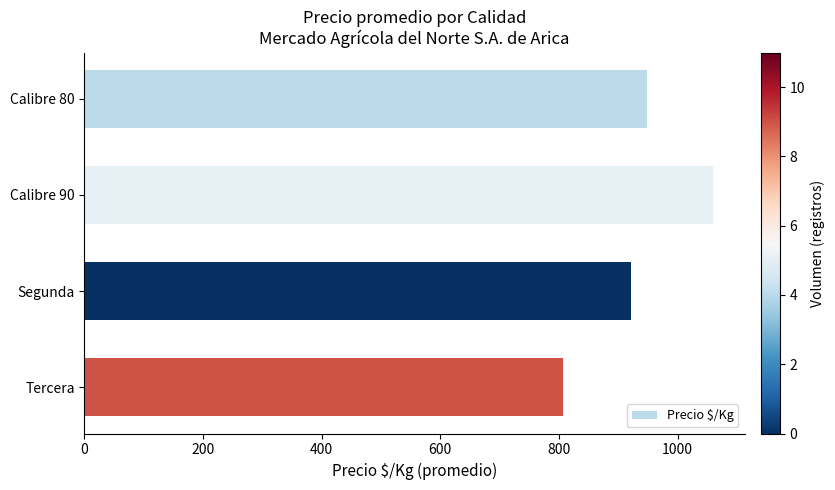

Rank the categories by value from highest to lowest.

Calibre 90, Calibre 80, Segunda, Tercera